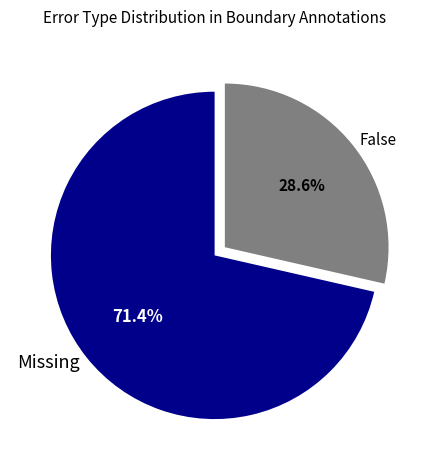

To the nearest percent, what percentage of the pie is False?

29%